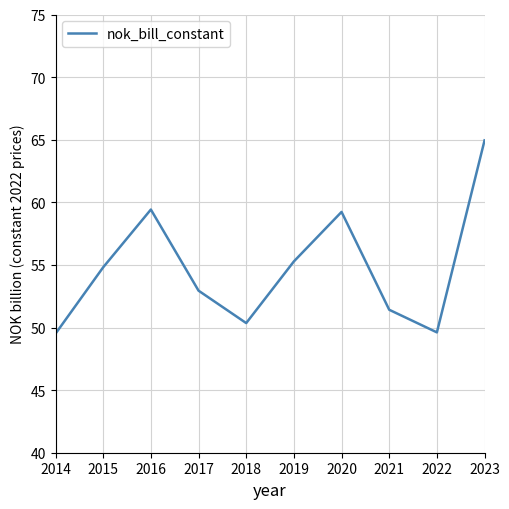

How many interior local peaks (higher than both neighbors) does the data have?

2